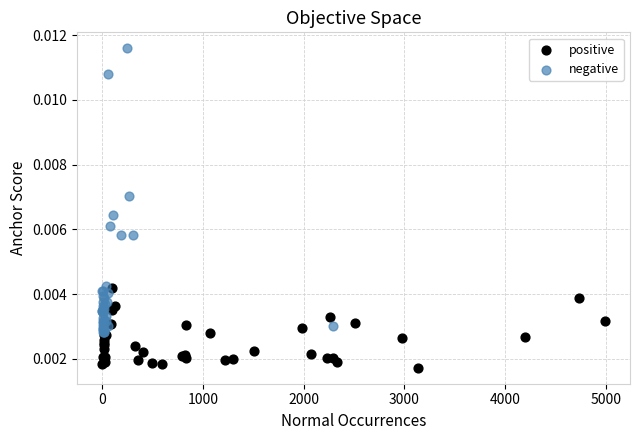

What are all the series names shown in the legend?

positive, negative